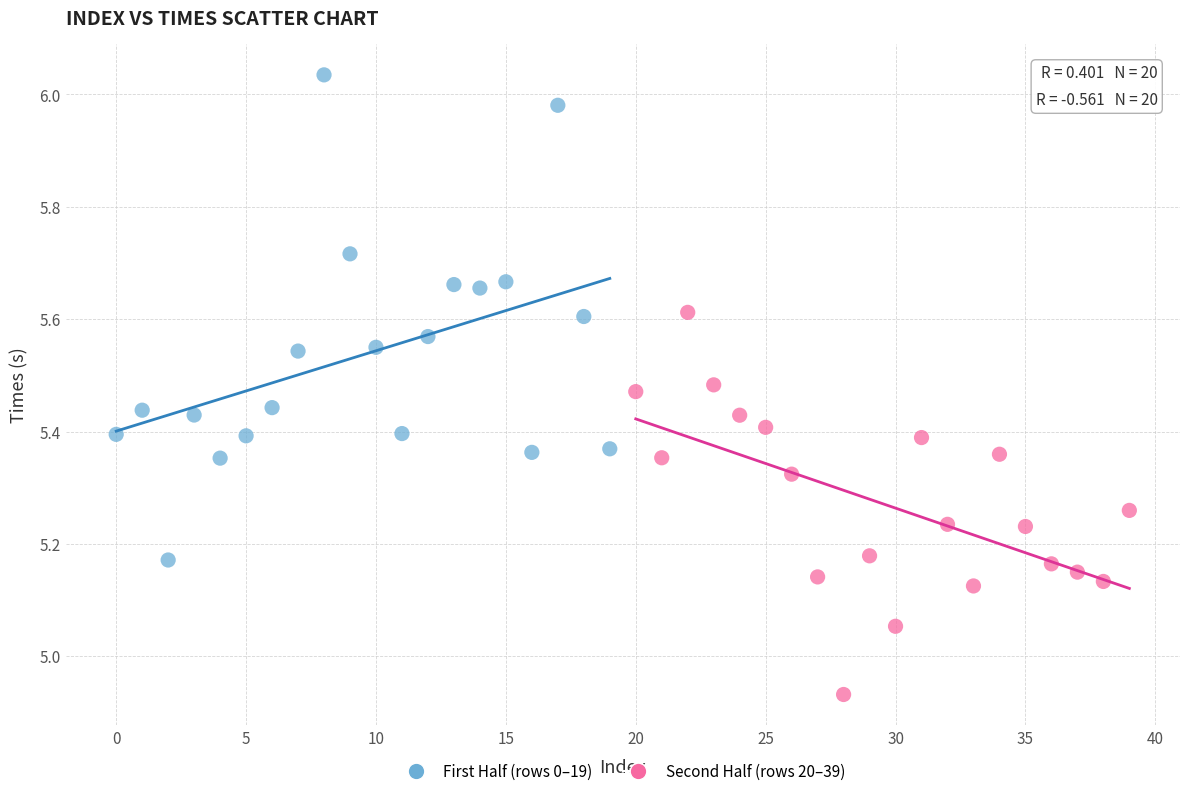

Which series reaches the minimum Y coordinate?

Second Half (rows 20–39)